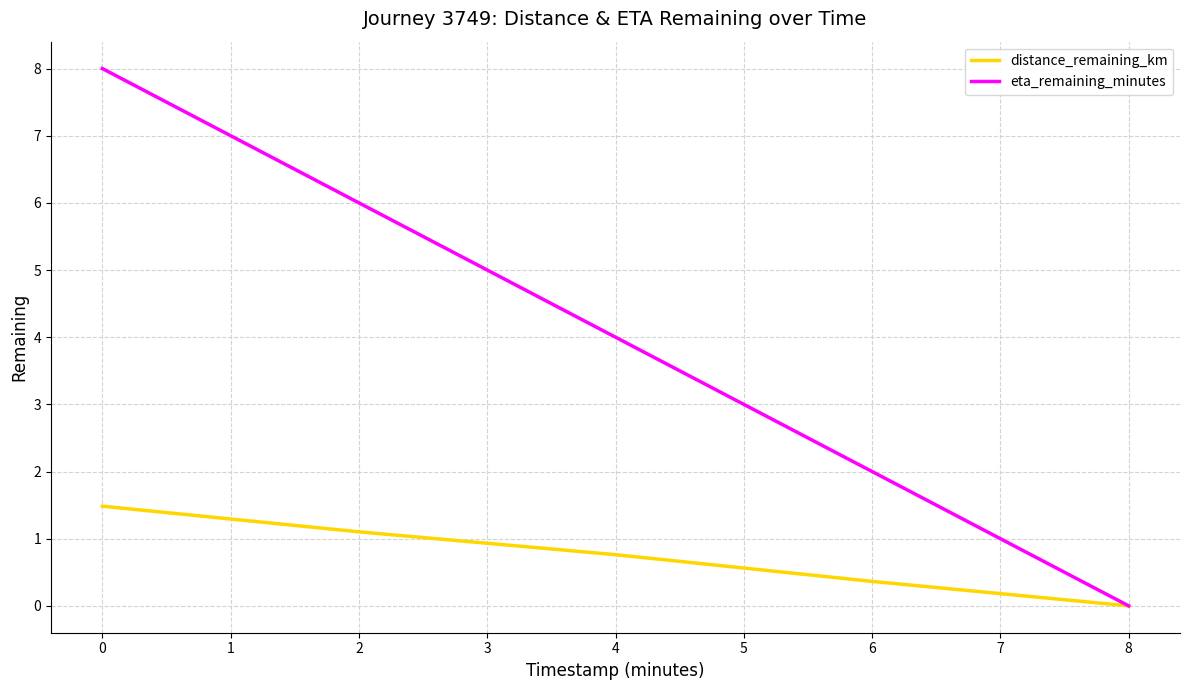

Is this an area chart (filled region under the line)?

No